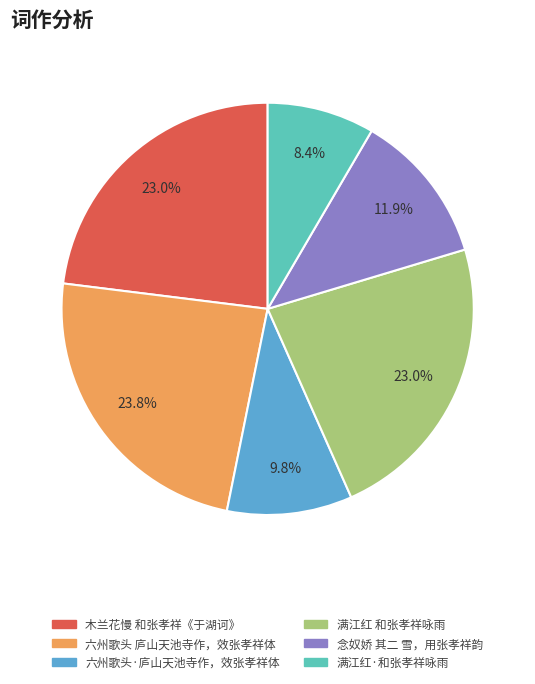

To the nearest percent, what is the average slice percentage?

17%